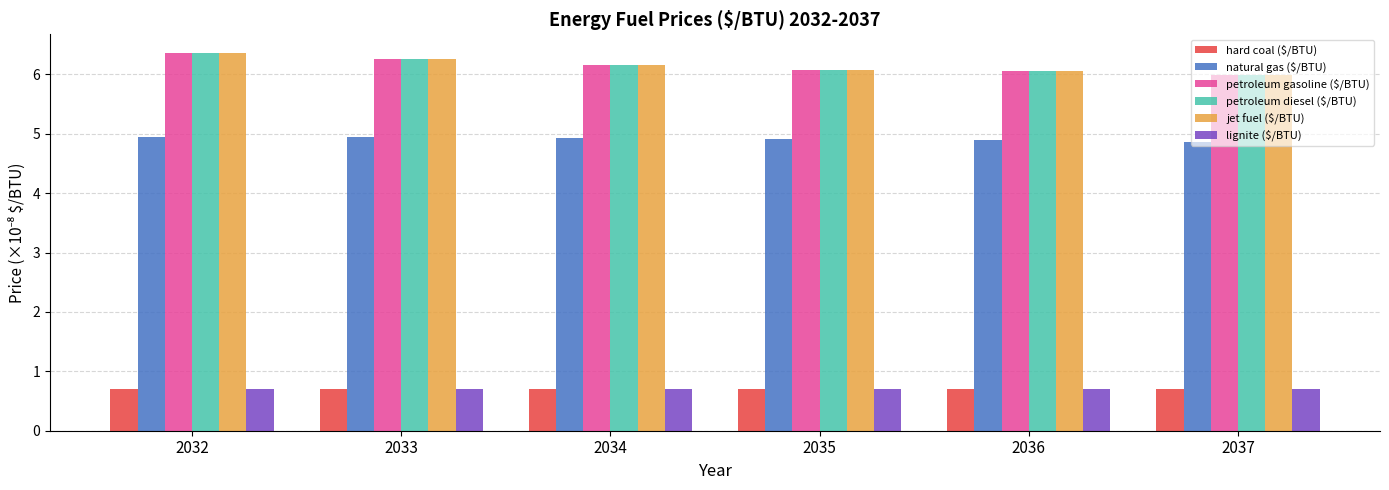

Reading right to left, transcribe all the data shown in this chart.

hard coal ($/BTU): 0.7	0.7	0.7	0.7	0.7	0.7
natural gas ($/BTU): 4.9	4.9	4.9	4.9	4.9	4.9
petroleum gasoline ($/BTU): 6.0	6.1	6.1	6.2	6.3	6.4
petroleum diesel ($/BTU): 6.0	6.1	6.1	6.2	6.3	6.4
jet fuel ($/BTU): 6.0	6.1	6.1	6.2	6.3	6.4
lignite ($/BTU): 0.7	0.7	0.7	0.7	0.7	0.7